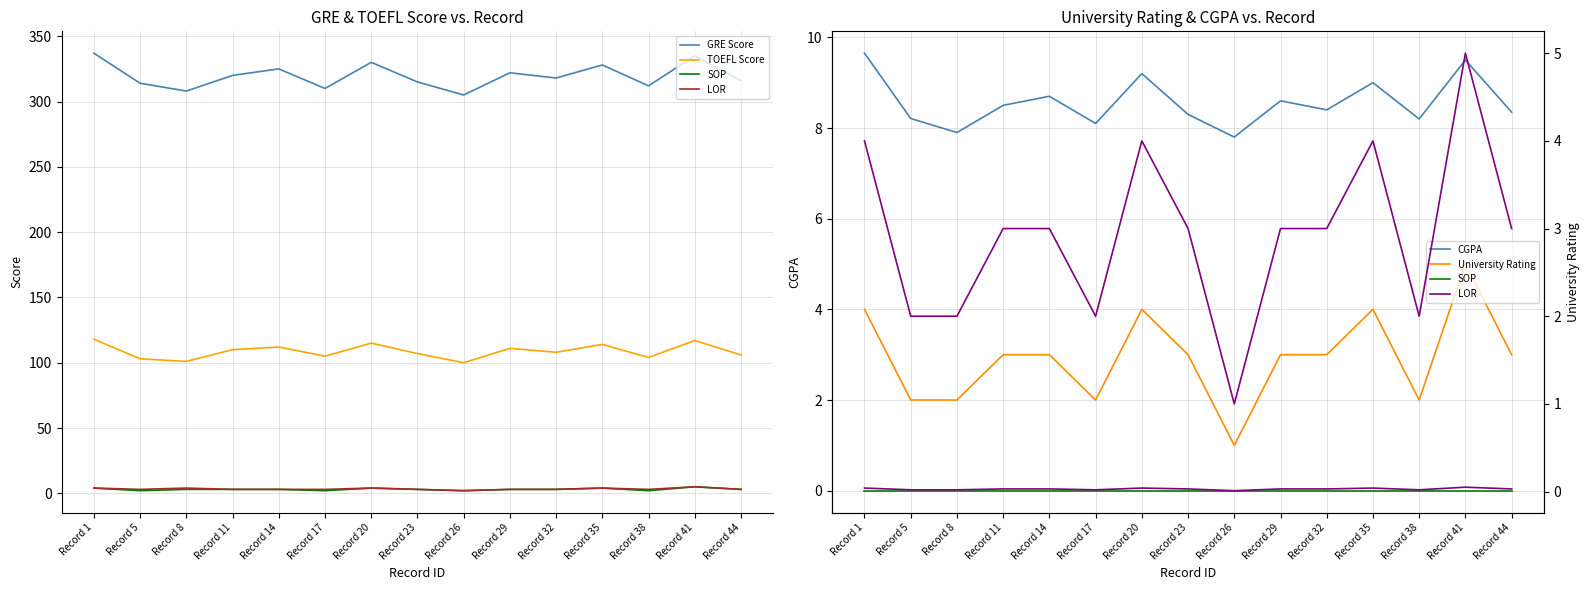

Between Record 38 and Record 41, which is larger?

Record 41